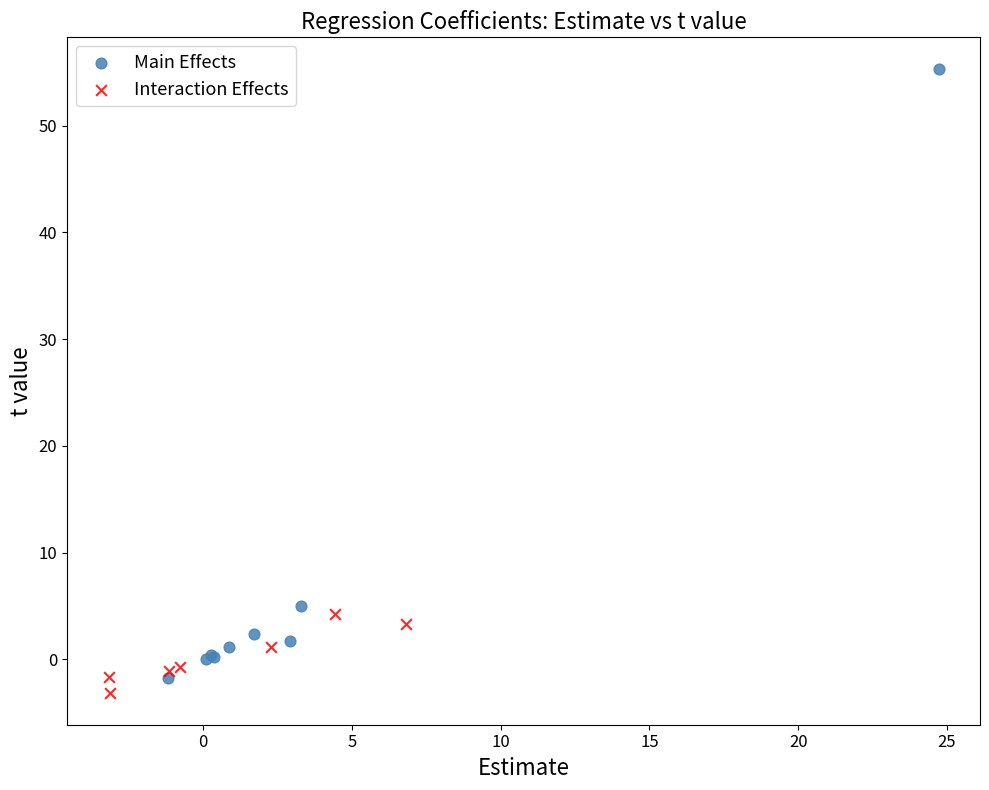

Which series has the widest spread of Y values?

Main Effects